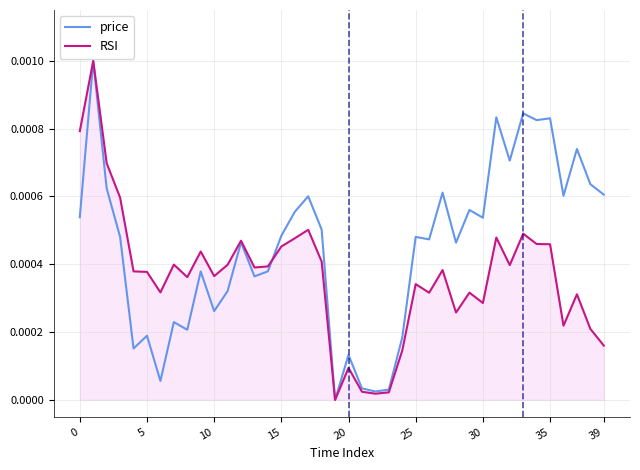

Which series has the largest total across all categories?

price